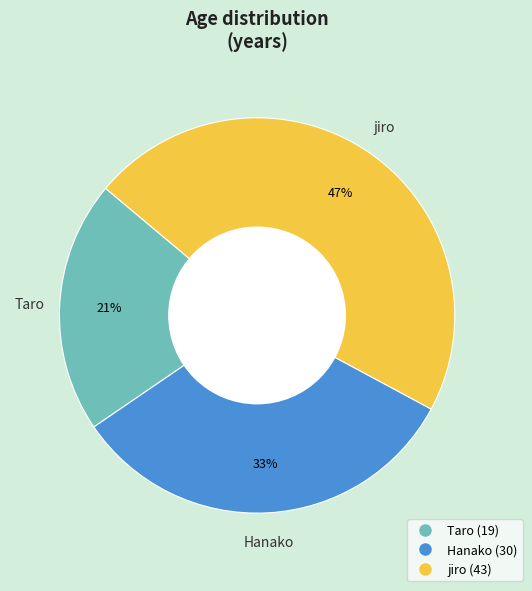

To the nearest percent, what is the difference between the largest and smallest slice percentages?

26%